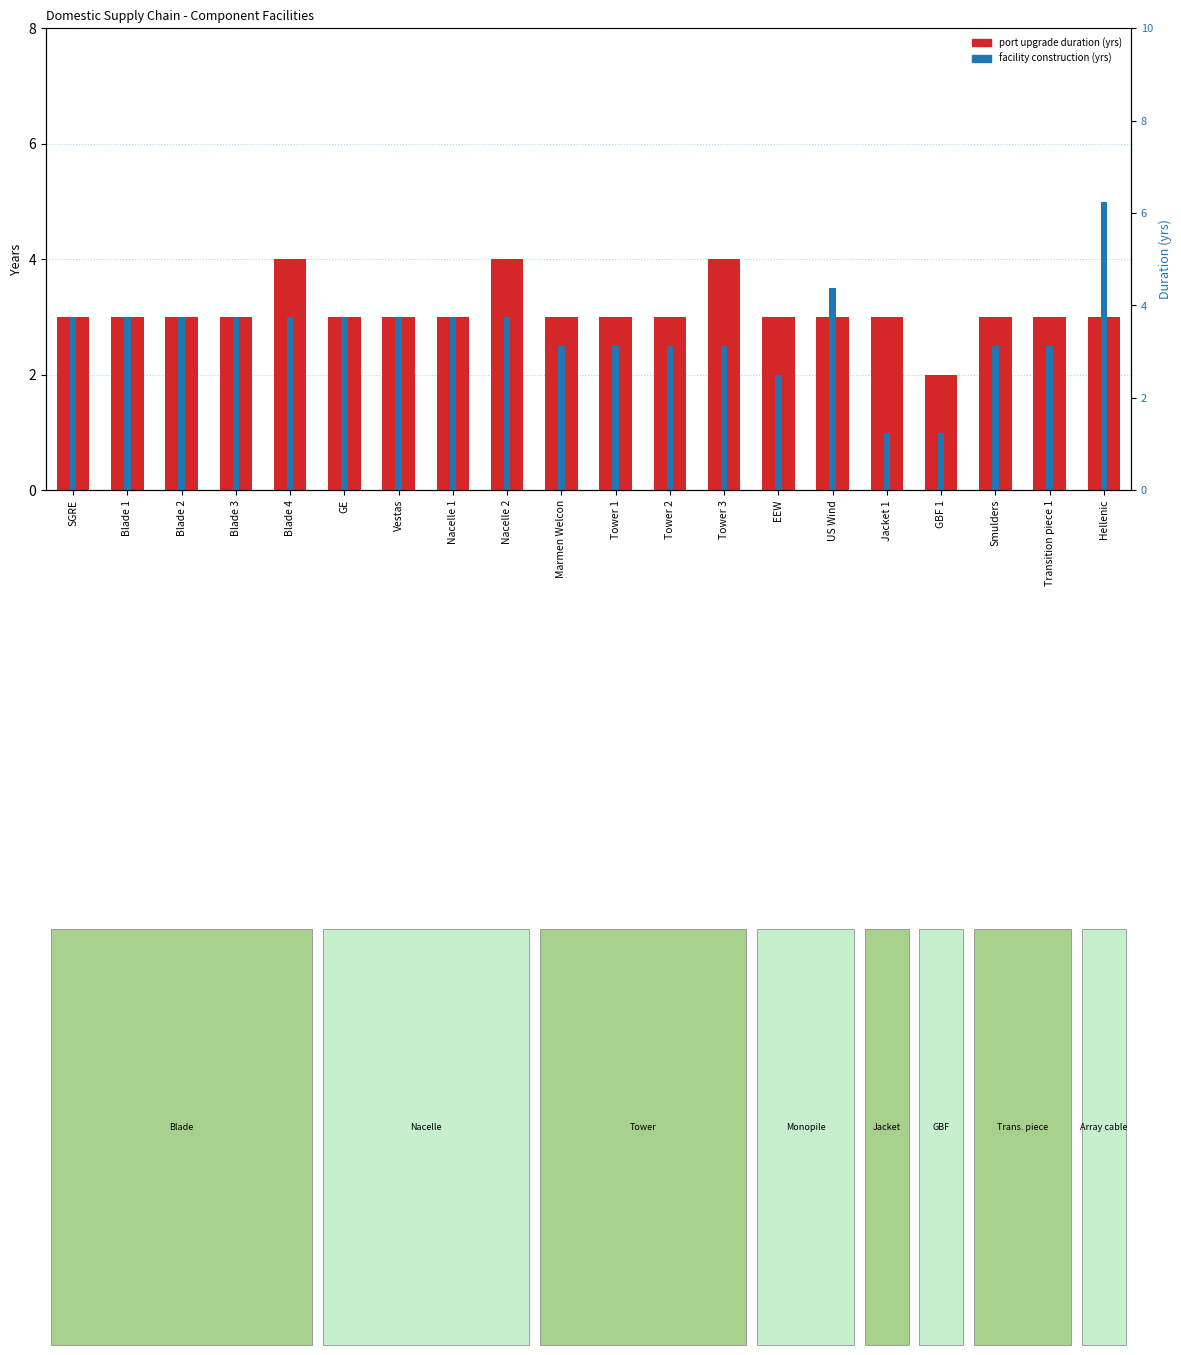

Which has a higher value, Tower 2 or Jacket 1?

Tower 2